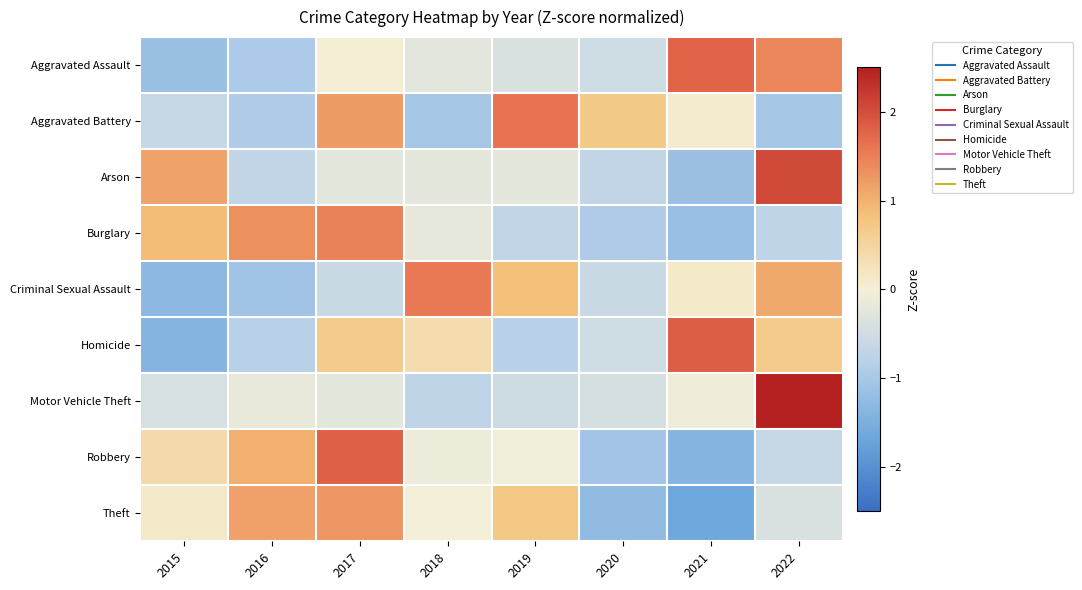

Reading left to right, transcribe all the data shown in this chart.

Aggravated Assault: 2015=-1.2	2016=-0.9	2017=0.0	2018=-0.2	2019=-0.4	2020=-0.5	2021=1.8	2022=1.4
Aggravated Battery: 2015=-0.6	2016=-0.9	2017=1.2	2018=-1.0	2019=1.6	2020=0.7	2021=0.1	2022=-1.0
Arson: 2015=1.1	2016=-0.7	2017=-0.2	2018=-0.2	2019=-0.2	2020=-0.7	2021=-1.1	2022=2.1
Burglary: 2015=0.9	2016=1.3	2017=1.5	2018=-0.2	2019=-0.7	2020=-0.9	2021=-1.2	2022=-0.7
Criminal Sexual Assault: 2015=-1.3	2016=-1.1	2017=-0.6	2018=1.6	2019=0.8	2020=-0.6	2021=0.1	2022=1.1
Homicide: 2015=-1.4	2016=-0.8	2017=0.7	2018=0.4	2019=-0.8	2020=-0.5	2021=1.8	2022=0.7
Motor Vehicle Theft: 2015=-0.4	2016=-0.2	2017=-0.2	2018=-0.7	2019=-0.5	2020=-0.4	2021=-0.1	2022=2.6
Robbery: 2015=0.4	2016=1.0	2017=1.8	2018=-0.1	2019=-0.0	2020=-1.1	2021=-1.4	2022=-0.6
Theft: 2015=0.1	2016=1.2	2017=1.3	2018=-0.0	2019=0.7	2020=-1.3	2021=-1.6	2022=-0.4